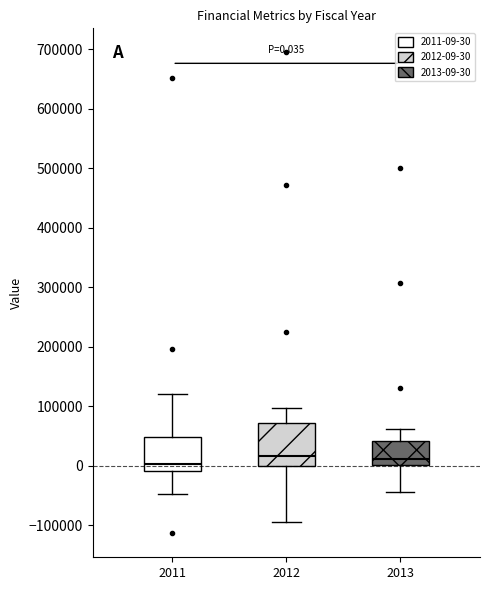

Which box is the tallest, from its lower edge to its upper edge?

2012